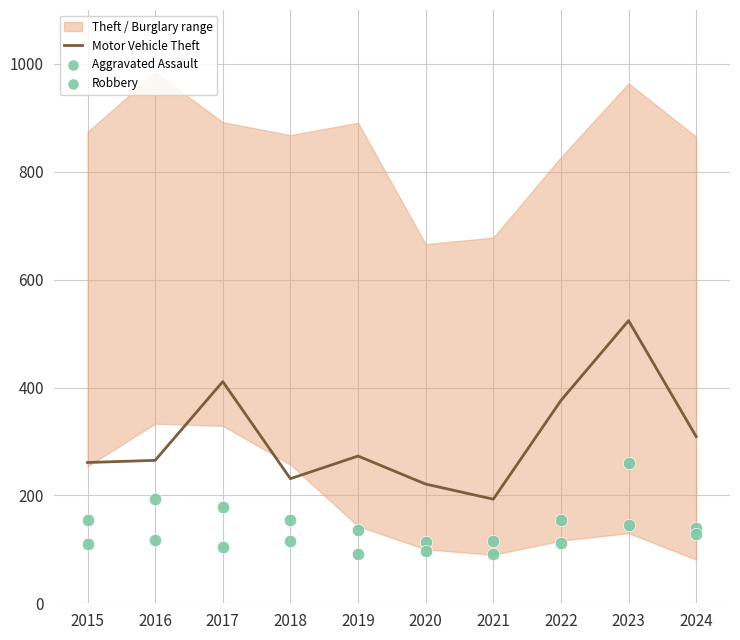

Which series has the largest total across all categories?

Motor Vehicle Theft